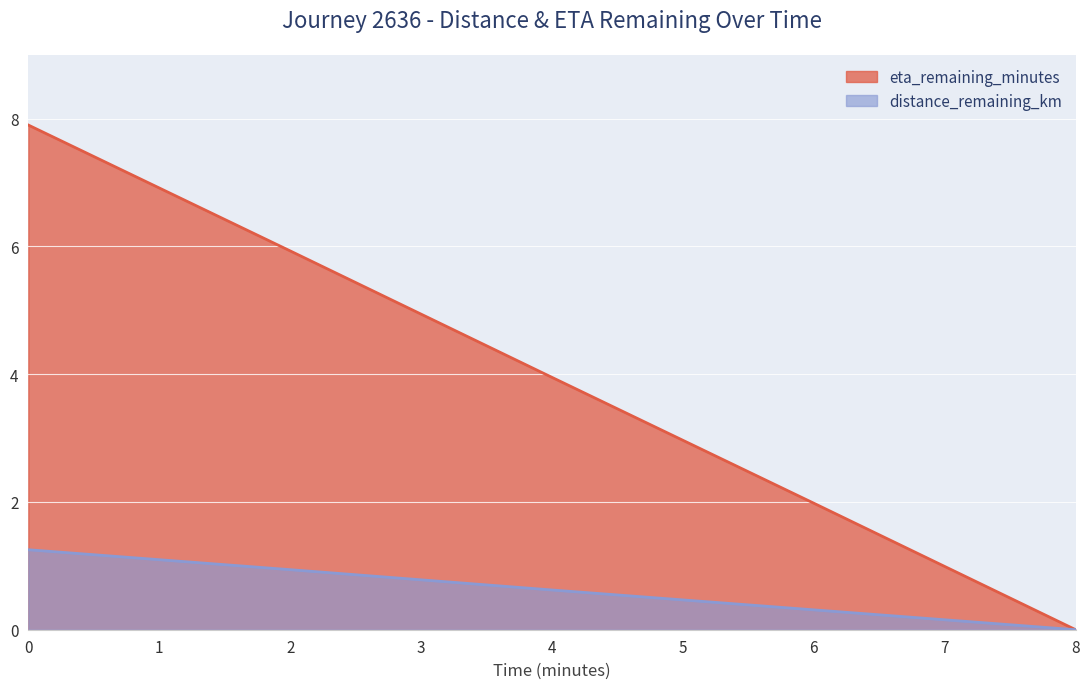

Which series has the widest spread of values?

eta_remaining_minutes